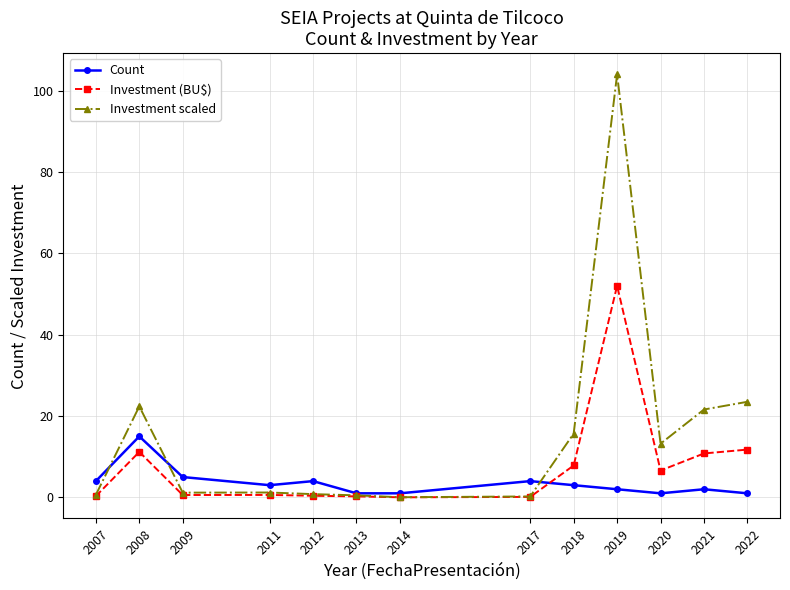

What is the difference between the maximum and minimum values in the Investment scaled series?

104.0